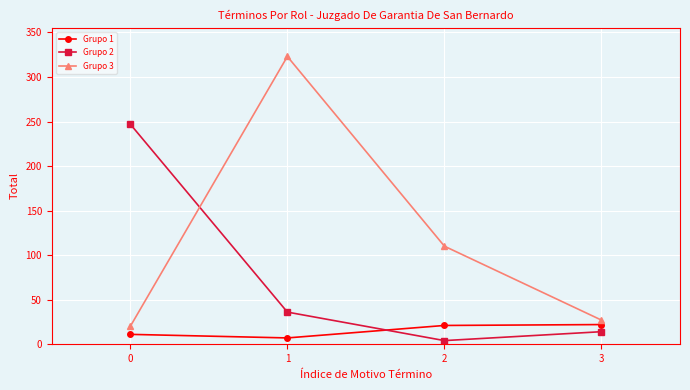

List the series in order of their peak value, lowest first.

Grupo 1, Grupo 2, Grupo 3